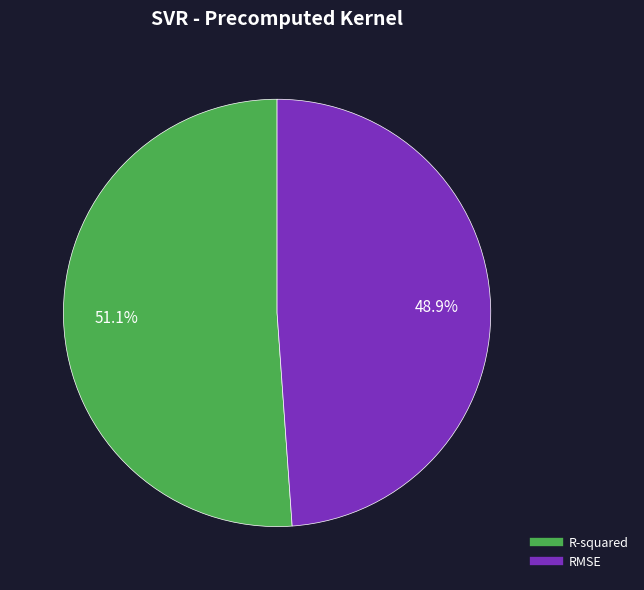

To the nearest percent, what portion does RMSE represent?

49%